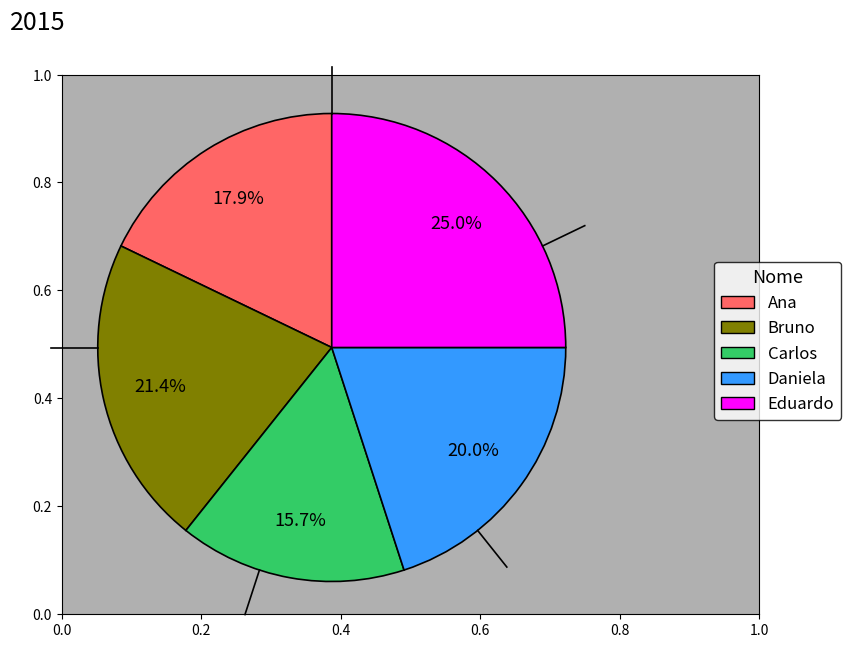

What percentage is the Ana slice, to the nearest percent?

18%